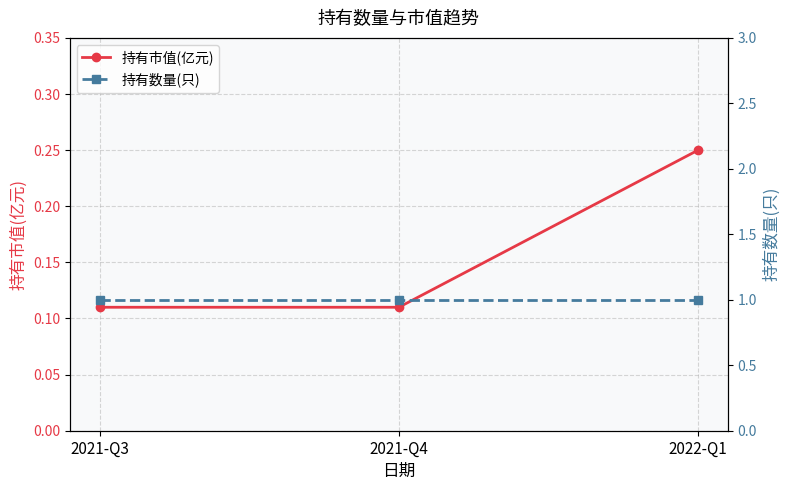

True or false: 持有数量(只) has a value of 0.4 at 2021-Q3.

False